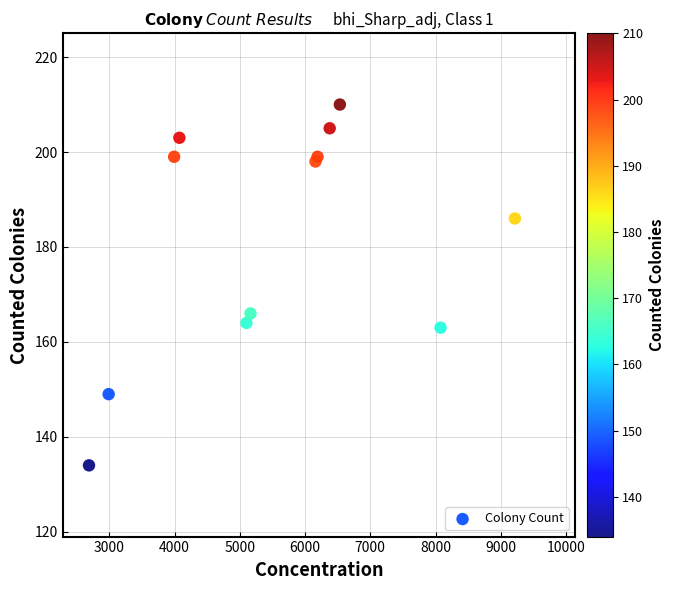

What Y value in the scatter plot is closest to 172?

166